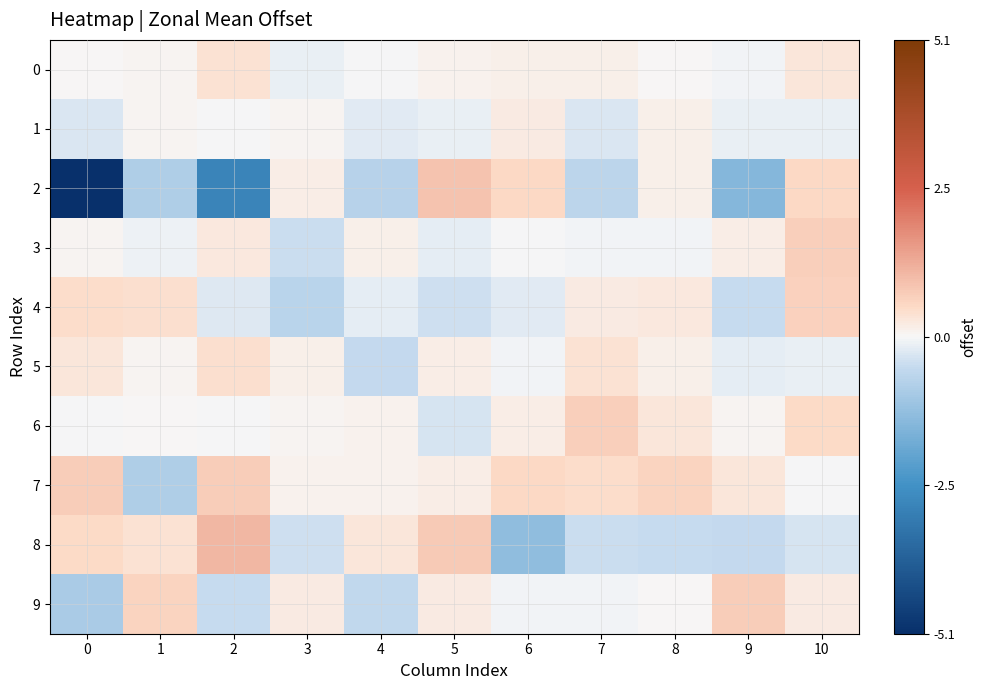

Which series has the largest total across all categories?

7